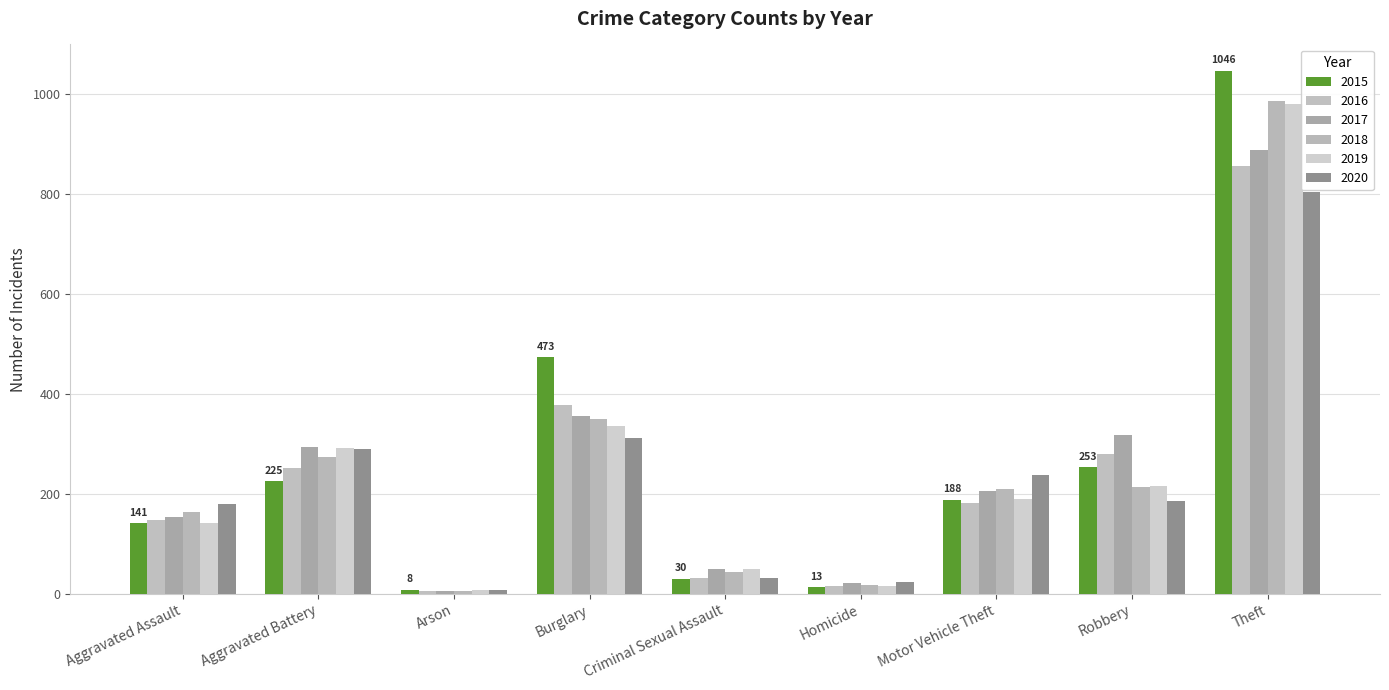

Which label corresponds to the smallest value in the chart?

Arson